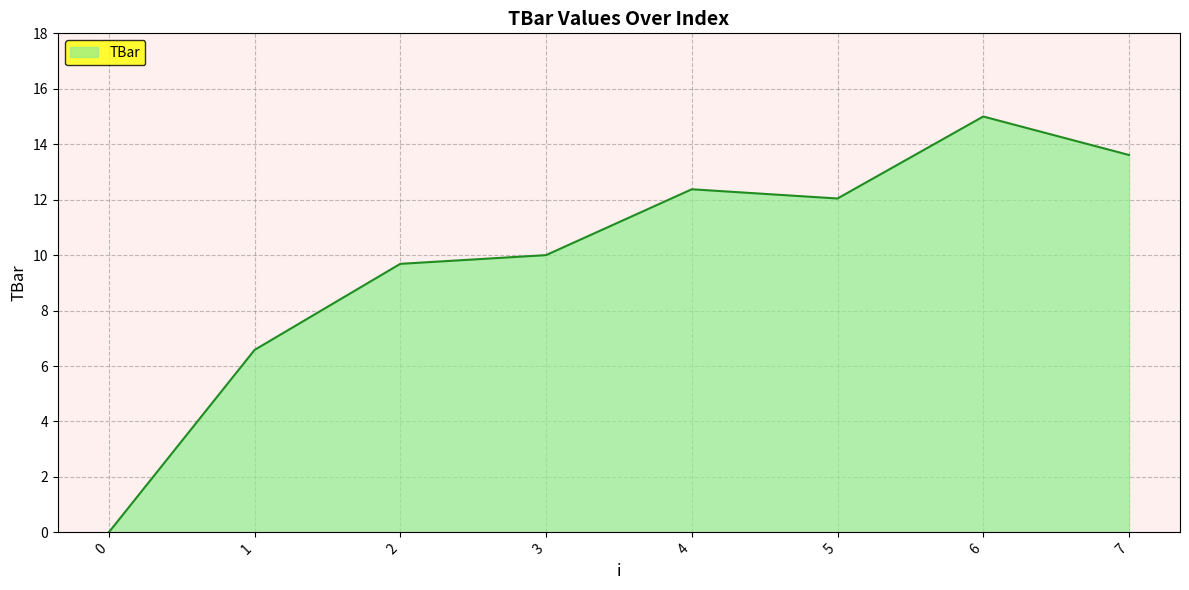

What is the change in value from 5 to 7?

+1.6